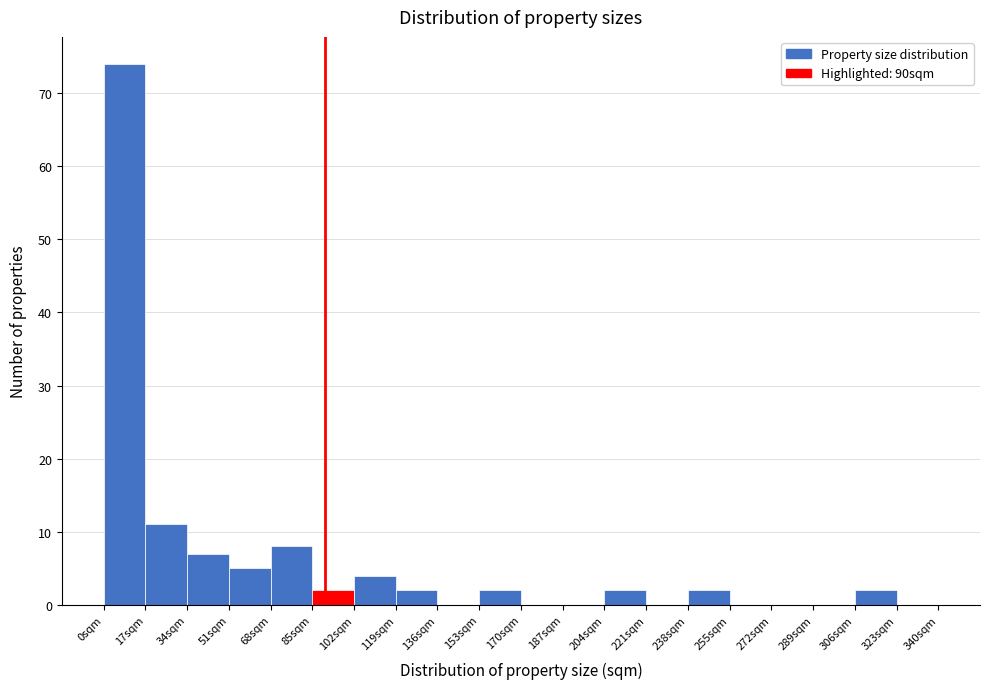

Reading left to right, transcribe this chart: for each bar, give the range it covers on the x-axis and its height. Neither the bar edges nor the heights are printed on the chart, so give them approximately, as read against the axes.

0 to 17: 74
17 to 34: 11
34 to 51: 7
51 to 68: 5
68 to 85: 8
85 to 102: 2
102 to 119: 4
119 to 136: 2
136 to 153: 0
153 to 170: 2
170 to 187: 0
187 to 204: 0
204 to 221: 2
221 to 238: 0
238 to 255: 2
255 to 272: 0
272 to 289: 0
289 to 306: 0
306 to 323: 2
323 to 340: 0